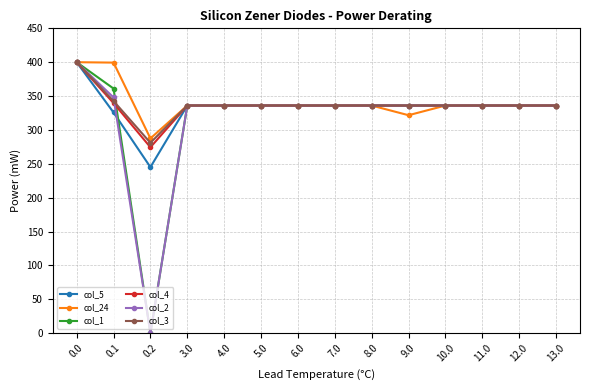

Read the col_5 value at 6.0.

336.0